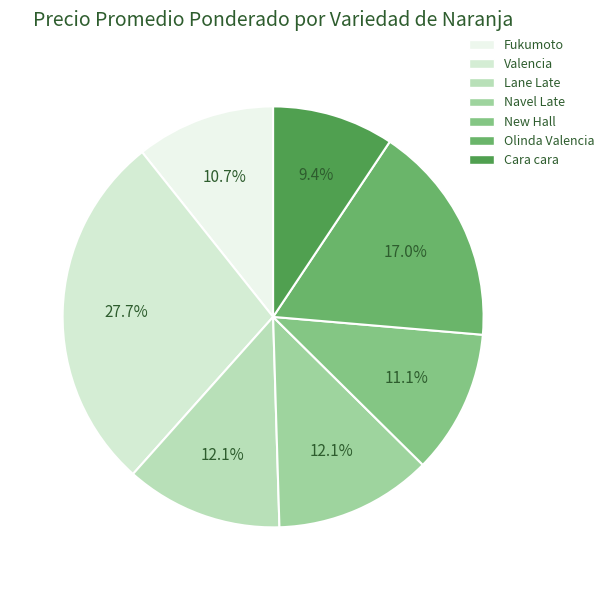

How many segments does this pie chart have?

7